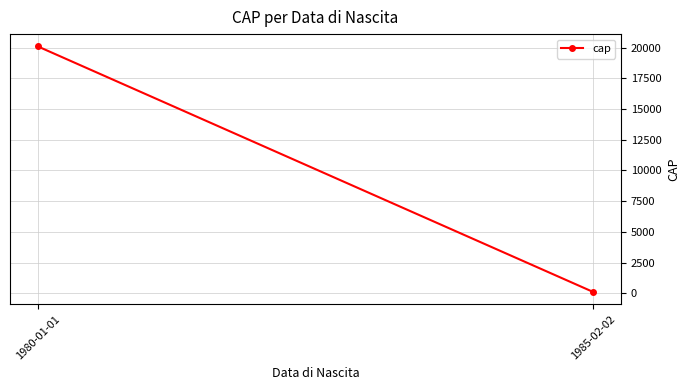

What is the average value?

10100